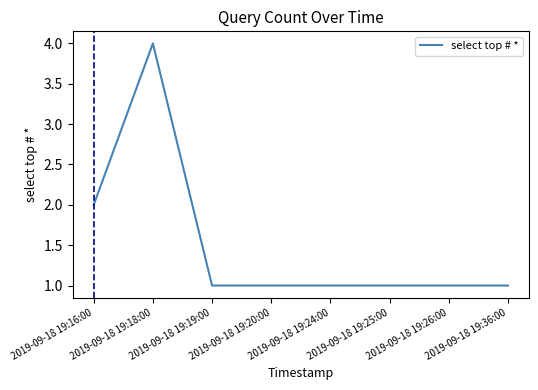

How many values are between 1 and 2?

7